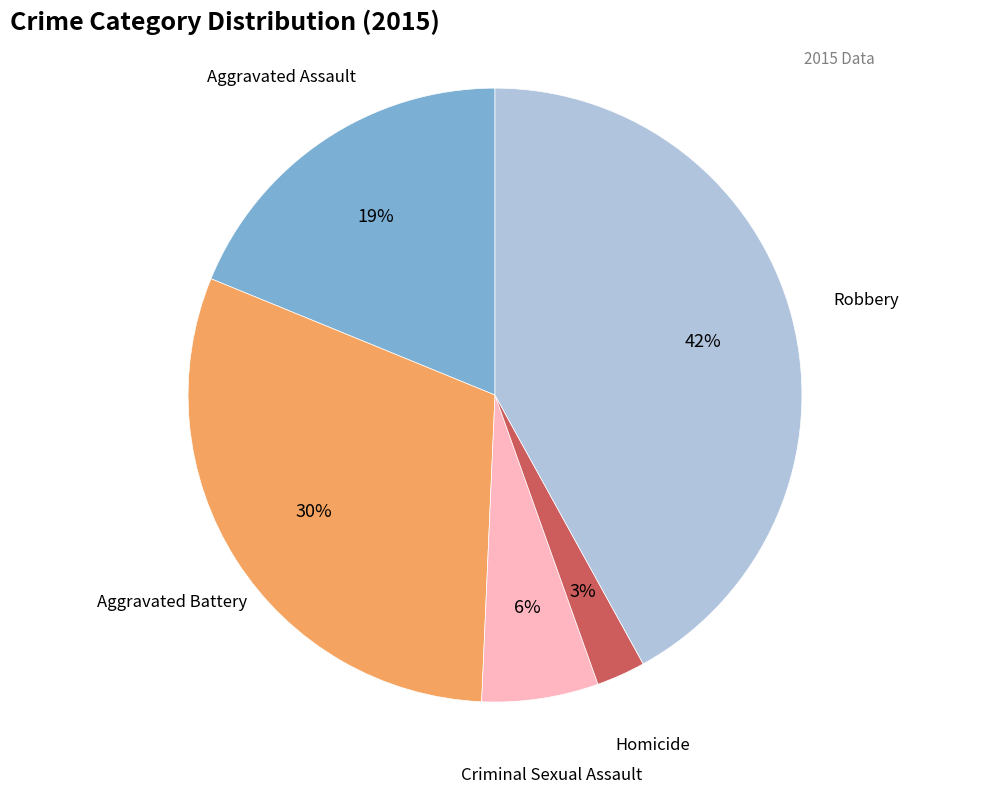

Is there a majority slice in this chart?

No